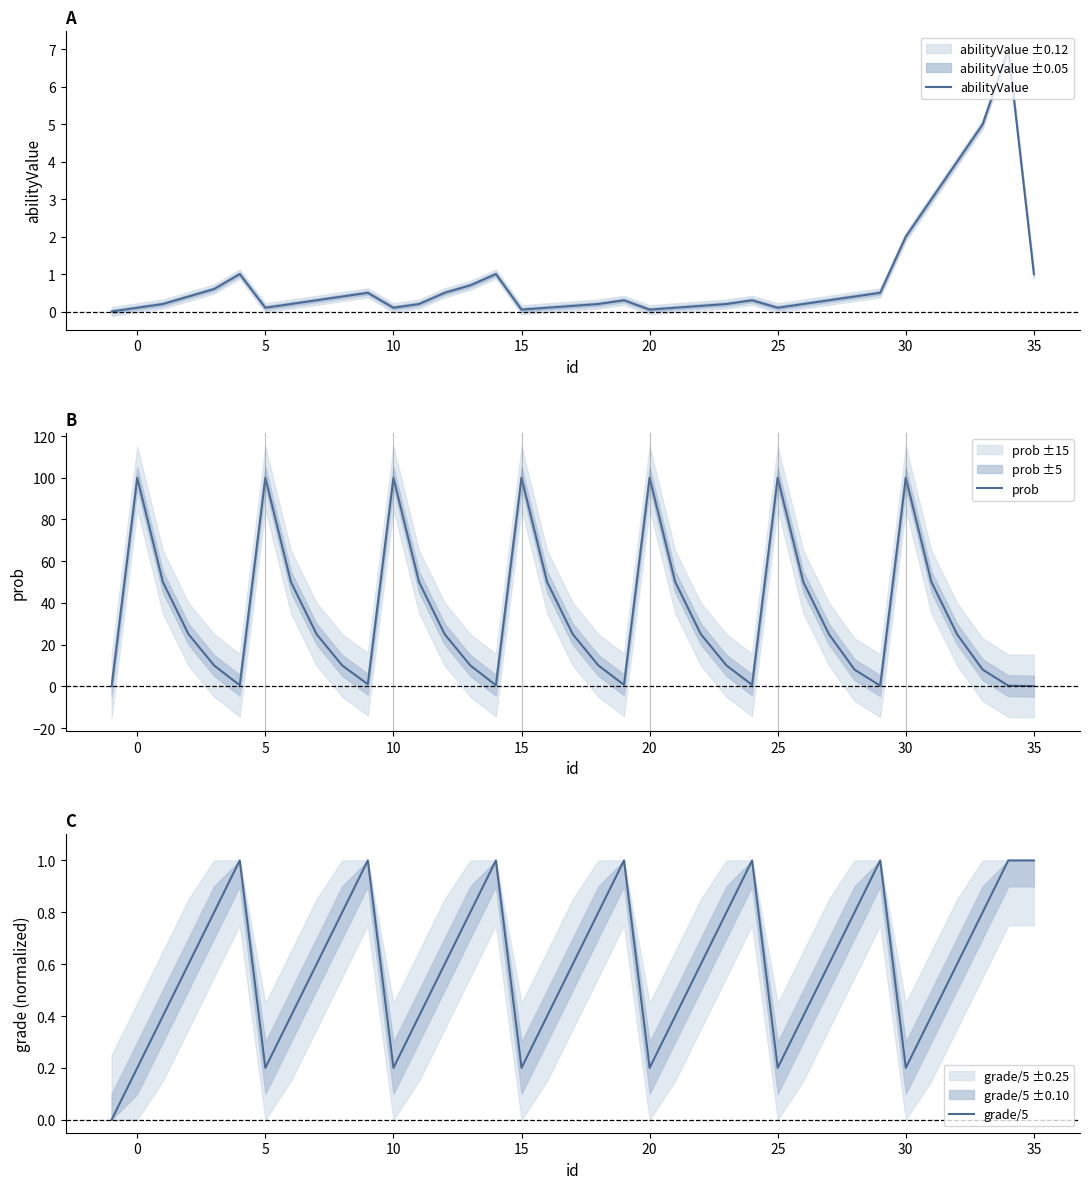

True or false: prob has a value of 100.0 at 10.

True